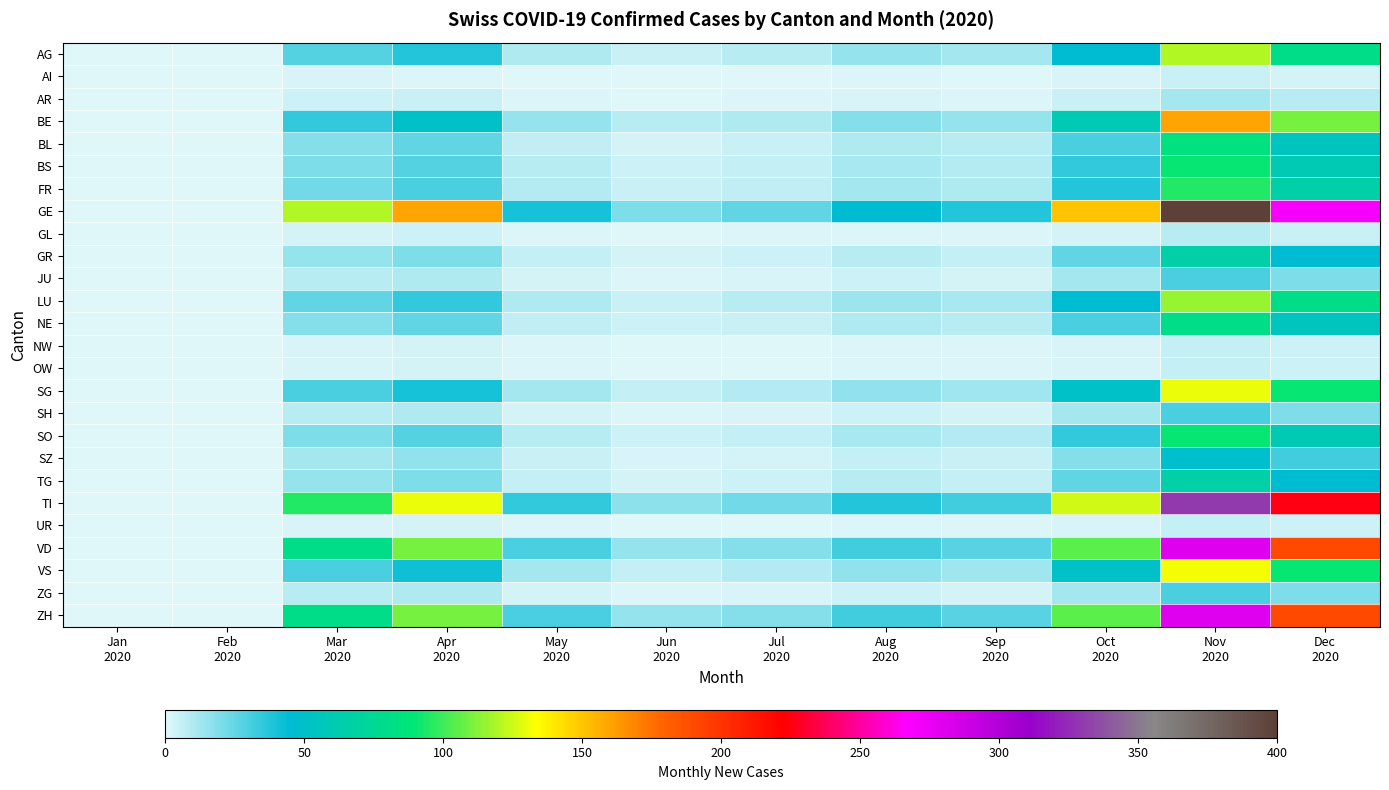

Reading left to right, transcribe all the data shown in this chart.

AG: Jan
2020=0	Feb
2020=0	Mar
2020=28	Apr
2020=38	May
2020=10	Jun
2020=5	Jul
2020=8	Aug
2020=15	Sep
2020=12	Oct
2020=45	Nov
2020=120	Dec
2020=80
AI: Jan
2020=0	Feb
2020=0	Mar
2020=2	Apr
2020=1	May
2020=0	Jun
2020=0	Jul
2020=0	Aug
2020=1	Sep
2020=0	Oct
2020=2	Nov
2020=5	Dec
2020=3
AR: Jan
2020=0	Feb
2020=0	Mar
2020=4	Apr
2020=5	May
2020=1	Jun
2020=0	Jul
2020=1	Aug
2020=2	Sep
2020=1	Oct
2020=5	Nov
2020=12	Dec
2020=8
BE: Jan
2020=0	Feb
2020=0	Mar
2020=35	Apr
2020=50	May
2020=15	Jun
2020=8	Jul
2020=10	Aug
2020=18	Sep
2020=15	Oct
2020=60	Nov
2020=160	Dec
2020=110
BL: Jan
2020=0	Feb
2020=0	Mar
2020=18	Apr
2020=25	May
2020=7	Jun
2020=3	Jul
2020=5	Aug
2020=10	Sep
2020=8	Oct
2020=30	Nov
2020=85	Dec
2020=55
BS: Jan
2020=0	Feb
2020=0	Mar
2020=20	Apr
2020=28	May
2020=8	Jun
2020=4	Jul
2020=6	Aug
2020=11	Sep
2020=9	Oct
2020=35	Nov
2020=90	Dec
2020=60
FR: Jan
2020=0	Feb
2020=0	Mar
2020=22	Apr
2020=30	May
2020=9	Jun
2020=5	Jul
2020=7	Aug
2020=12	Sep
2020=10	Oct
2020=38	Nov
2020=95	Dec
2020=65
GE: Jan
2020=0	Feb
2020=0	Mar
2020=120	Apr
2020=160	May
2020=40	Jun
2020=20	Jul
2020=25	Aug
2020=45	Sep
2020=38	Oct
2020=150	Nov
2020=400	Dec
2020=270
GL: Jan
2020=0	Feb
2020=0	Mar
2020=3	Apr
2020=4	May
2020=1	Jun
2020=0	Jul
2020=1	Aug
2020=1	Sep
2020=1	Oct
2020=3	Nov
2020=8	Dec
2020=5
GR: Jan
2020=0	Feb
2020=0	Mar
2020=15	Apr
2020=20	May
2020=6	Jun
2020=3	Jul
2020=4	Aug
2020=8	Sep
2020=6	Oct
2020=25	Nov
2020=65	Dec
2020=45
JU: Jan
2020=0	Feb
2020=0	Mar
2020=8	Apr
2020=10	May
2020=3	Jun
2020=1	Jul
2020=2	Aug
2020=4	Sep
2020=3	Oct
2020=12	Nov
2020=30	Dec
2020=20
LU: Jan
2020=0	Feb
2020=0	Mar
2020=25	Apr
2020=35	May
2020=10	Jun
2020=5	Jul
2020=8	Aug
2020=14	Sep
2020=11	Oct
2020=45	Nov
2020=115	Dec
2020=80
NE: Jan
2020=0	Feb
2020=0	Mar
2020=18	Apr
2020=25	May
2020=7	Jun
2020=4	Jul
2020=5	Aug
2020=10	Sep
2020=8	Oct
2020=30	Nov
2020=80	Dec
2020=55
NW: Jan
2020=0	Feb
2020=0	Mar
2020=2	Apr
2020=3	May
2020=1	Jun
2020=0	Jul
2020=0	Aug
2020=1	Sep
2020=1	Oct
2020=2	Nov
2020=6	Dec
2020=4
OW: Jan
2020=0	Feb
2020=0	Mar
2020=2	Apr
2020=3	May
2020=1	Jun
2020=0	Jul
2020=0	Aug
2020=1	Sep
2020=1	Oct
2020=2	Nov
2020=6	Dec
2020=4
SG: Jan
2020=0	Feb
2020=0	Mar
2020=30	Apr
2020=40	May
2020=12	Jun
2020=6	Jul
2020=9	Aug
2020=16	Sep
2020=13	Oct
2020=50	Nov
2020=130	Dec
2020=90
SH: Jan
2020=0	Feb
2020=0	Mar
2020=8	Apr
2020=10	May
2020=3	Jun
2020=1	Jul
2020=2	Aug
2020=4	Sep
2020=3	Oct
2020=12	Nov
2020=30	Dec
2020=20
SO: Jan
2020=0	Feb
2020=0	Mar
2020=20	Apr
2020=28	May
2020=8	Jun
2020=4	Jul
2020=6	Aug
2020=11	Sep
2020=9	Oct
2020=35	Nov
2020=90	Dec
2020=60
SZ: Jan
2020=0	Feb
2020=0	Mar
2020=12	Apr
2020=16	May
2020=5	Jun
2020=2	Jul
2020=3	Aug
2020=6	Sep
2020=5	Oct
2020=18	Nov
2020=48	Dec
2020=32
TG: Jan
2020=0	Feb
2020=0	Mar
2020=15	Apr
2020=20	May
2020=6	Jun
2020=3	Jul
2020=4	Aug
2020=8	Sep
2020=6	Oct
2020=25	Nov
2020=65	Dec
2020=45
TI: Jan
2020=0	Feb
2020=0	Mar
2020=95	Apr
2020=130	May
2020=35	Jun
2020=17	Jul
2020=22	Aug
2020=38	Sep
2020=32	Oct
2020=125	Nov
2020=330	Dec
2020=225
UR: Jan
2020=0	Feb
2020=0	Mar
2020=2	Apr
2020=3	May
2020=1	Jun
2020=0	Jul
2020=0	Aug
2020=1	Sep
2020=1	Oct
2020=2	Nov
2020=6	Dec
2020=4
VD: Jan
2020=0	Feb
2020=0	Mar
2020=80	Apr
2020=110	May
2020=30	Jun
2020=15	Jul
2020=18	Aug
2020=32	Sep
2020=27	Oct
2020=105	Nov
2020=280	Dec
2020=190
VS: Jan
2020=0	Feb
2020=0	Mar
2020=30	Apr
2020=42	May
2020=12	Jun
2020=6	Jul
2020=9	Aug
2020=16	Sep
2020=13	Oct
2020=50	Nov
2020=132	Dec
2020=90
ZG: Jan
2020=0	Feb
2020=0	Mar
2020=8	Apr
2020=10	May
2020=3	Jun
2020=1	Jul
2020=2	Aug
2020=4	Sep
2020=3	Oct
2020=12	Nov
2020=30	Dec
2020=20
ZH: Jan
2020=0	Feb
2020=0	Mar
2020=80	Apr
2020=110	May
2020=30	Jun
2020=15	Jul
2020=18	Aug
2020=32	Sep
2020=27	Oct
2020=105	Nov
2020=280	Dec
2020=190